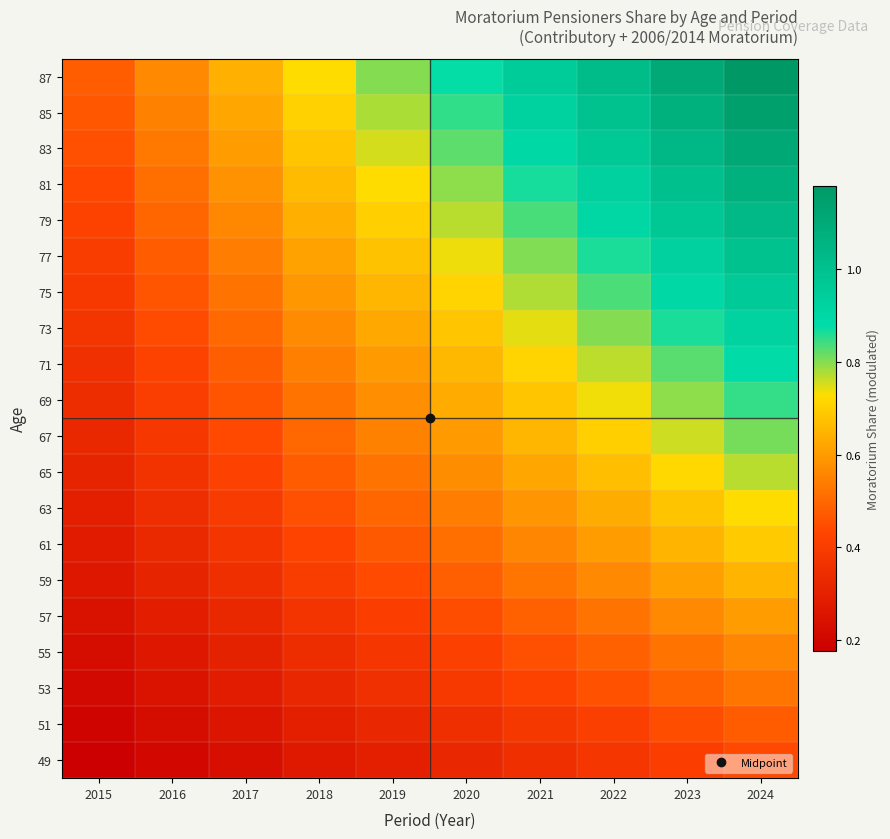

Which series has the largest range (max minus min)?

87